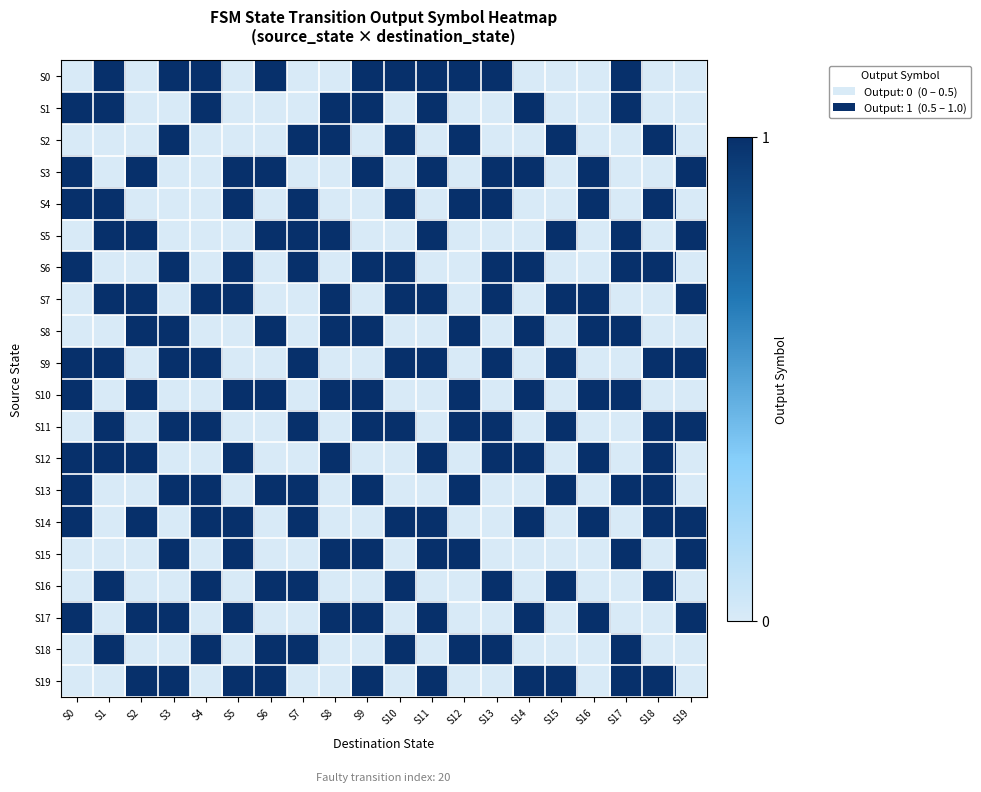

At S6, list the series in order from largest to smallest.

S0, S3, S5, S8, S10, S13, S16, S18, S19, S1, S2, S4, S6, S7, S9, S11, S12, S14, S15, S17